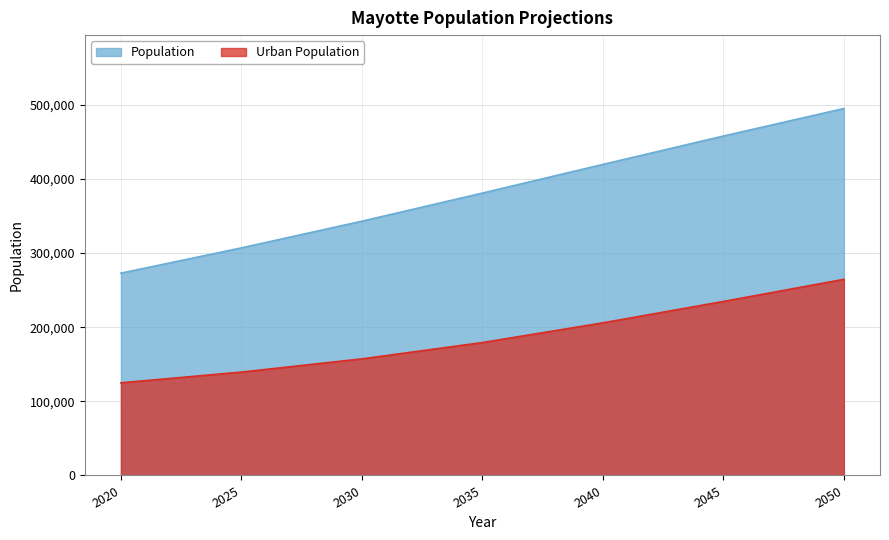

Reading right to left, transcribe all the data shown in this chart.

Population: 494839	457716	419423	380800	342890	306883	272815
Urban Population: 264489	234658	205819	179252	157242	139411	124952